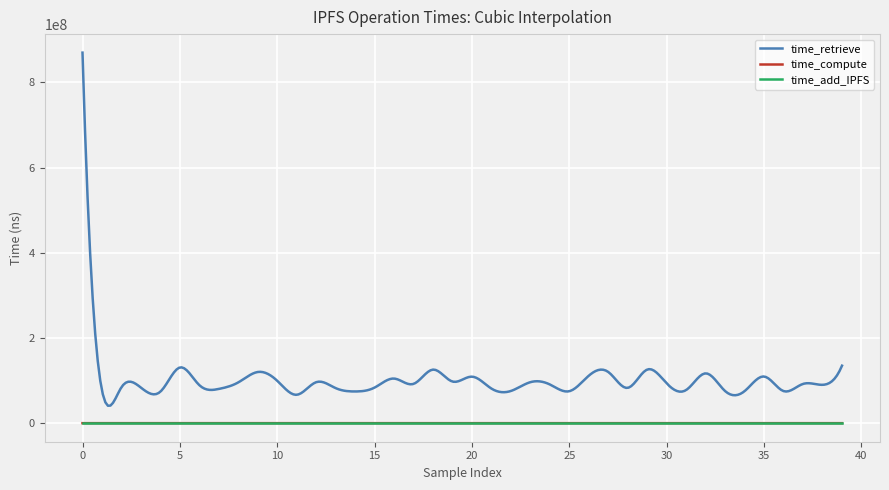

Which series has the widest spread of values?

time_retrieve